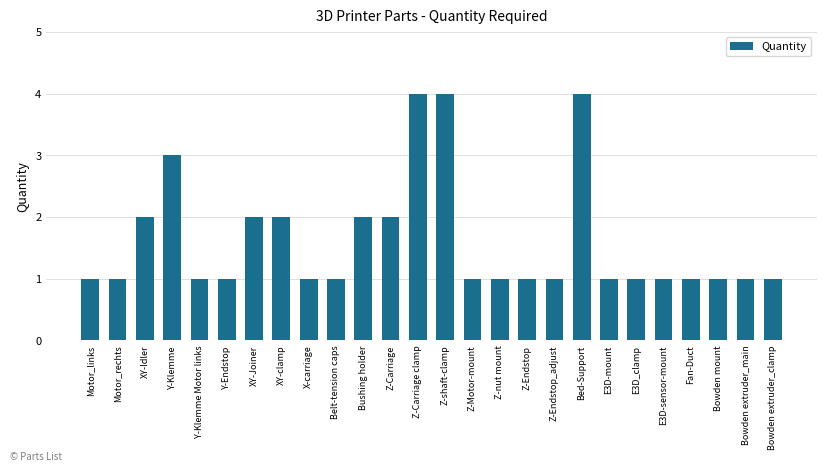

Count the number of categories in the chart.

26